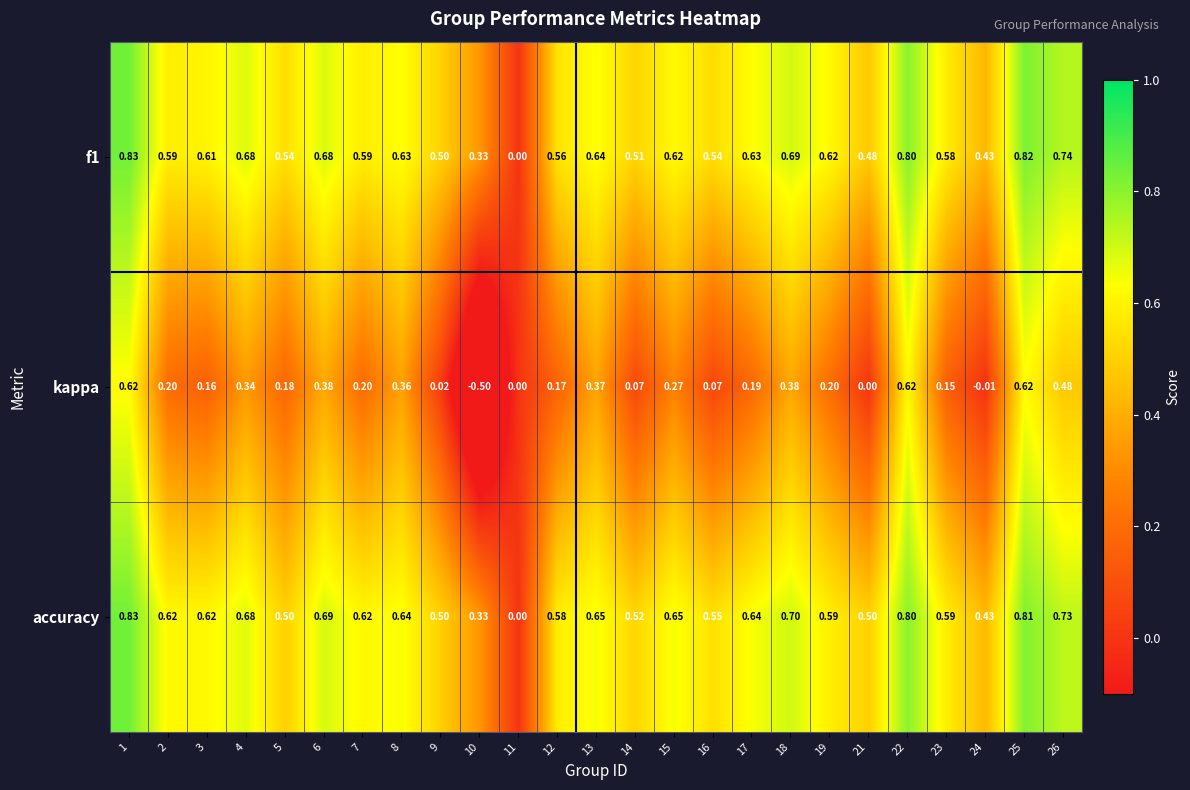

Is the value of accuracy at 5 greater than the value of kappa at 25?

No